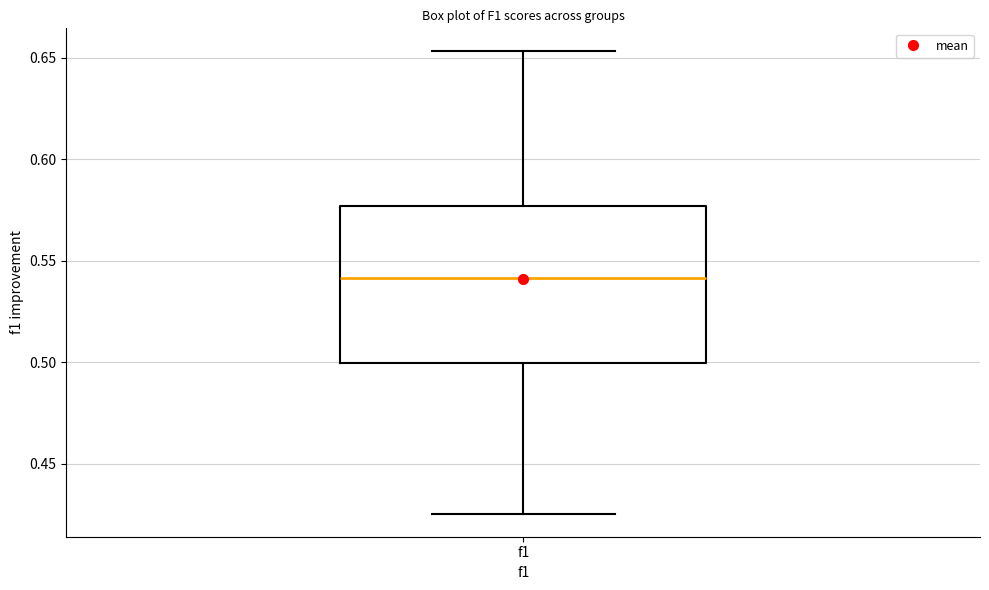

Transcribe this box plot: give where the median line is, the range the box spans, and where the two whiskers end, as read against the y-axis. The values are not printed on the chart, so give them approximately, as read against the axis.

median 0.540, box 0.500 to 0.575, whiskers 0.425 to 0.655